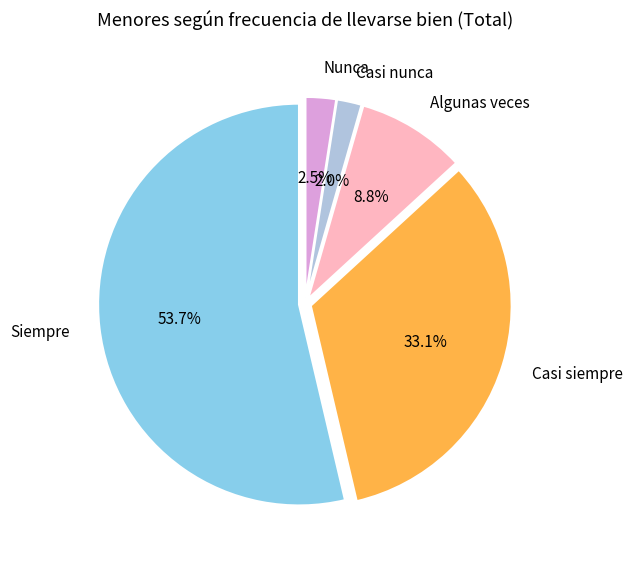

True or false: Casi nunca accounts for 8% of the total.

False